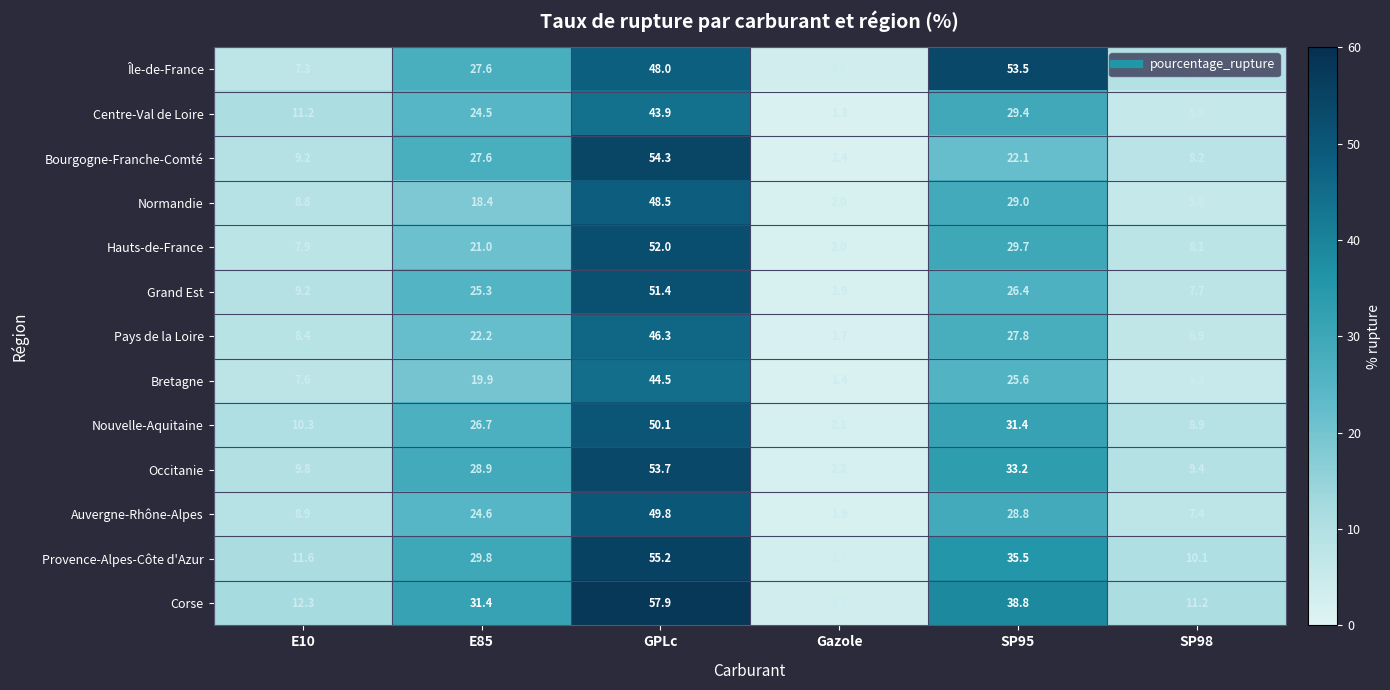

How many data points in Hauts-de-France are less than 21?

3